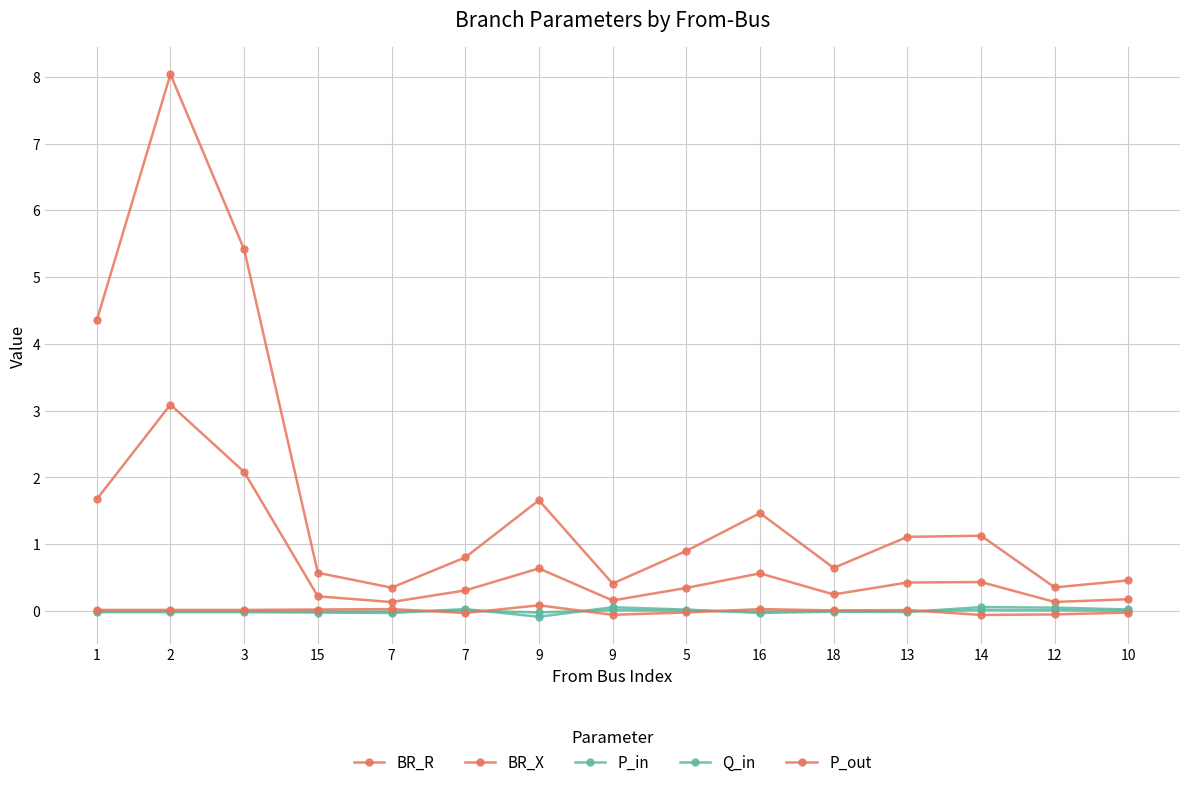

True or false: Q_in and BR_X cross at least once.

False